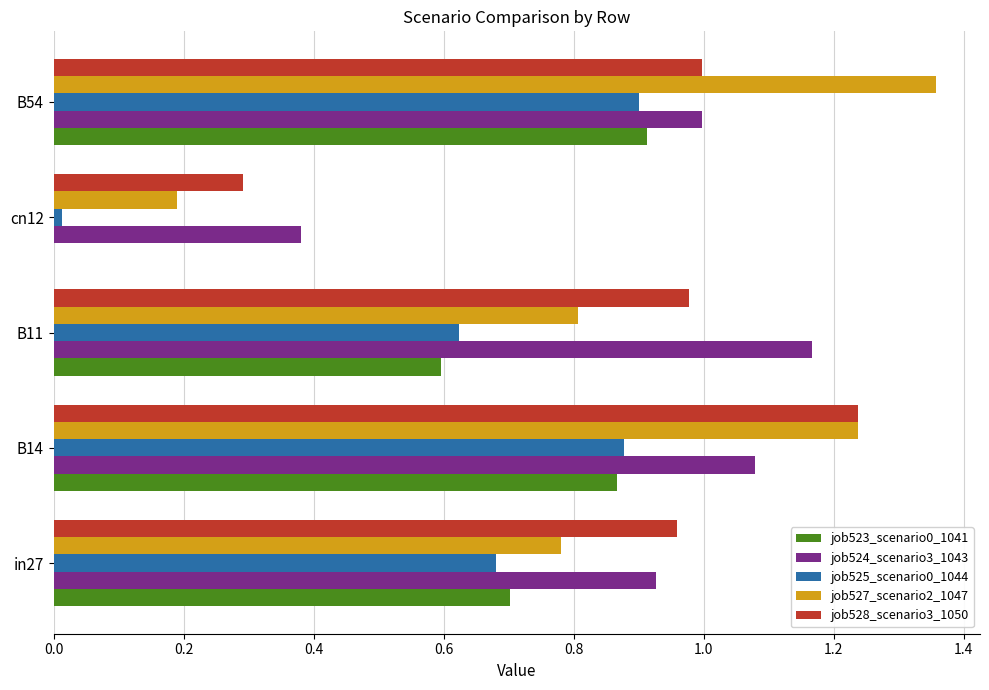

Is it true that job525_scenario0_1044 equals 1.2 at in27?

False